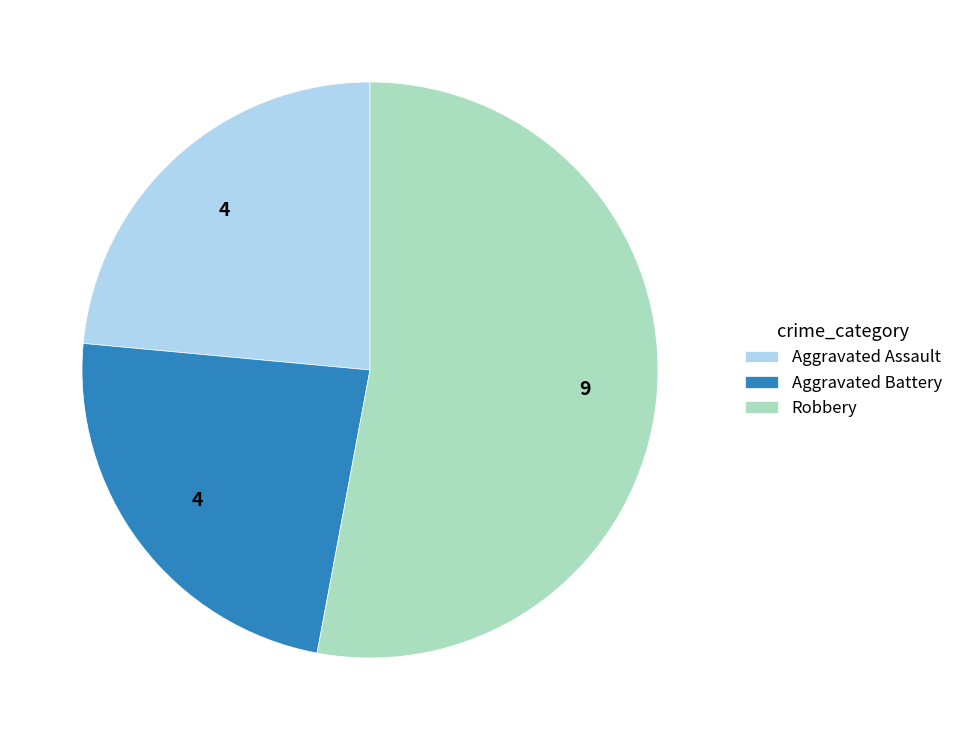

Which category has the biggest portion of the pie?

Robbery